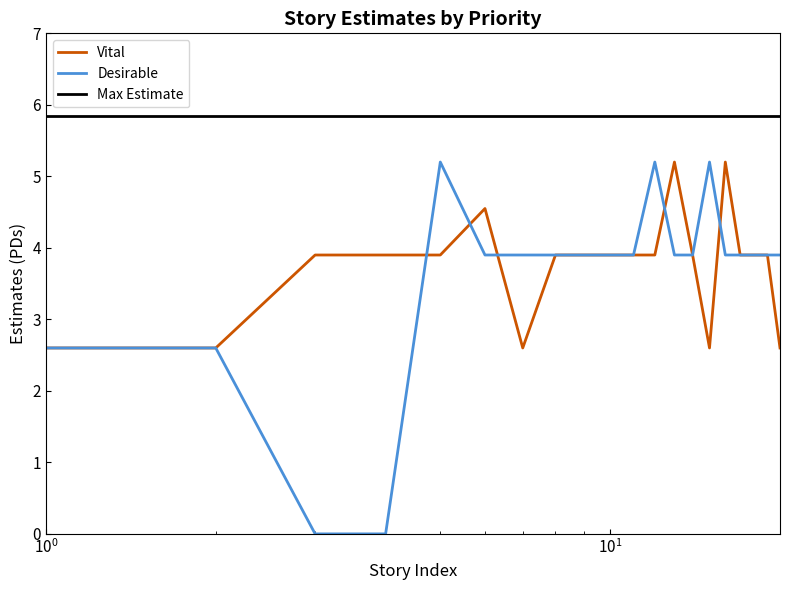

How many categories are shown in the chart?

20